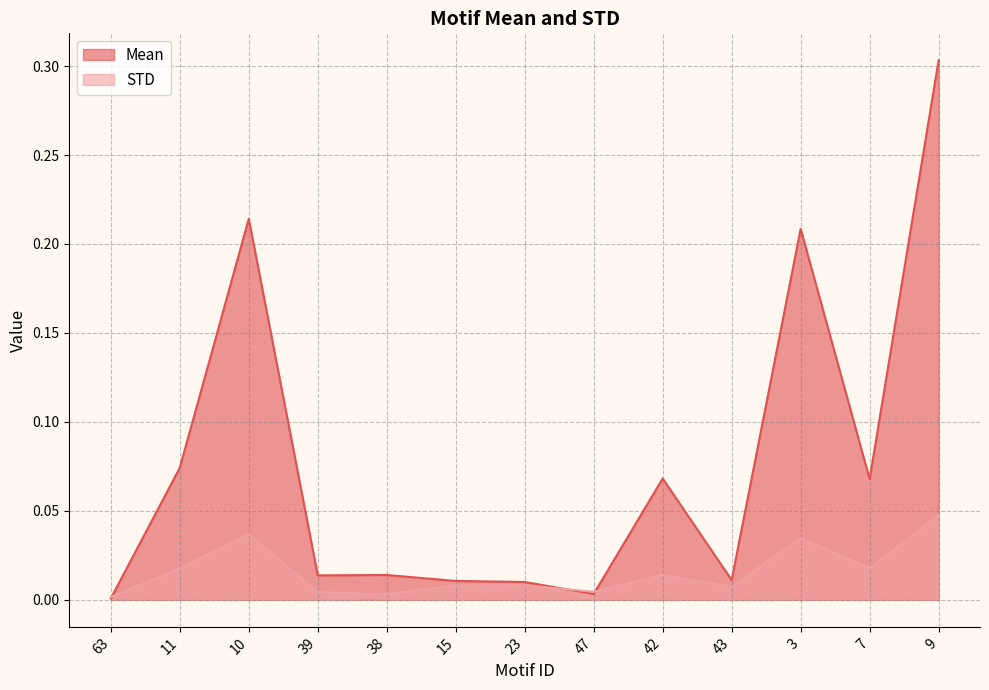

The Mean series shows 0.0 at 15. True or false?

False